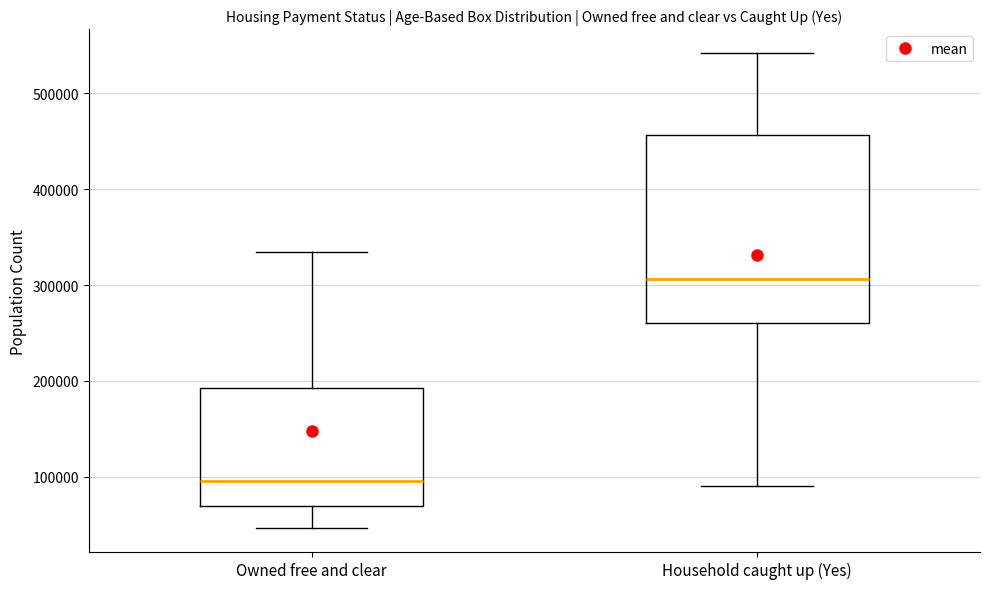

Which box's median line is the highest?

Household caught up (Yes)